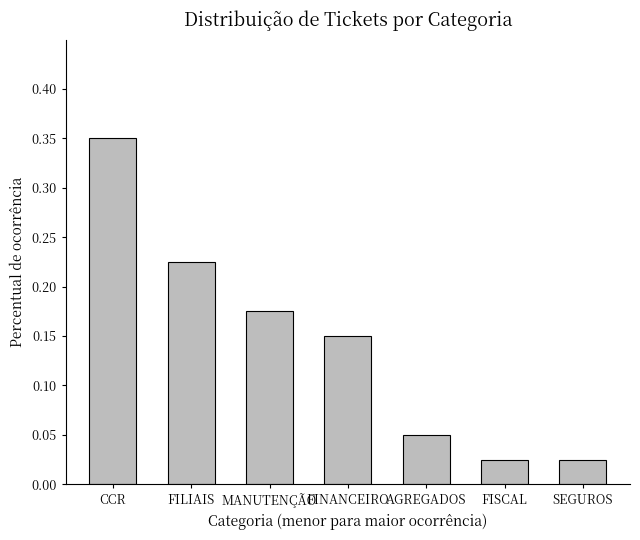

The value at CCR is 0.6. True or false?

False